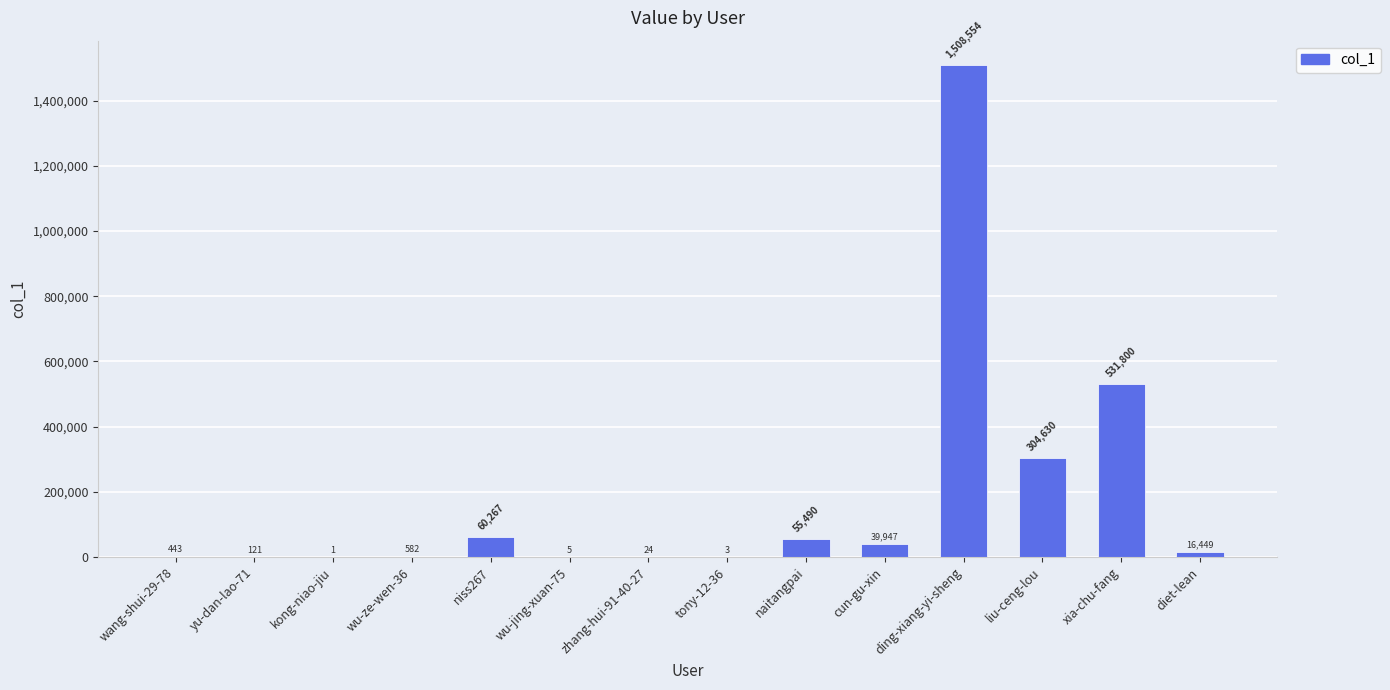

Which label corresponds to the largest value in the chart?

ding-xiang-yi-sheng